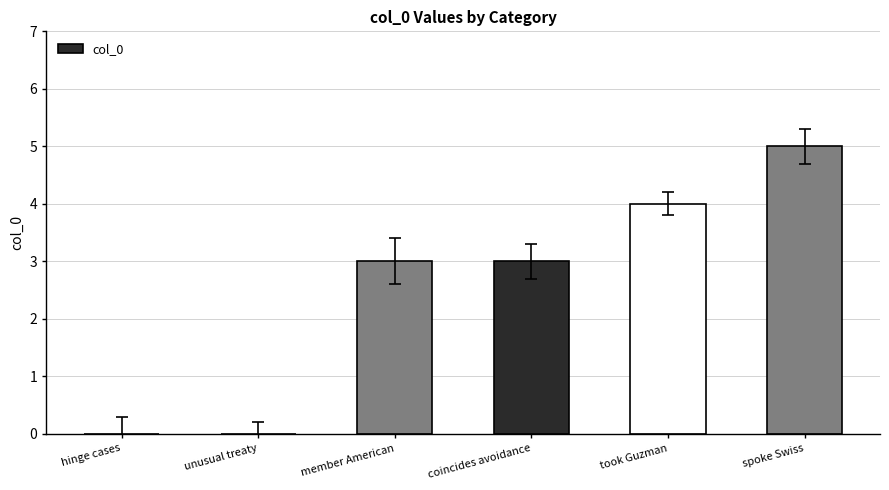

Is it true that the value at member American is 3?

True